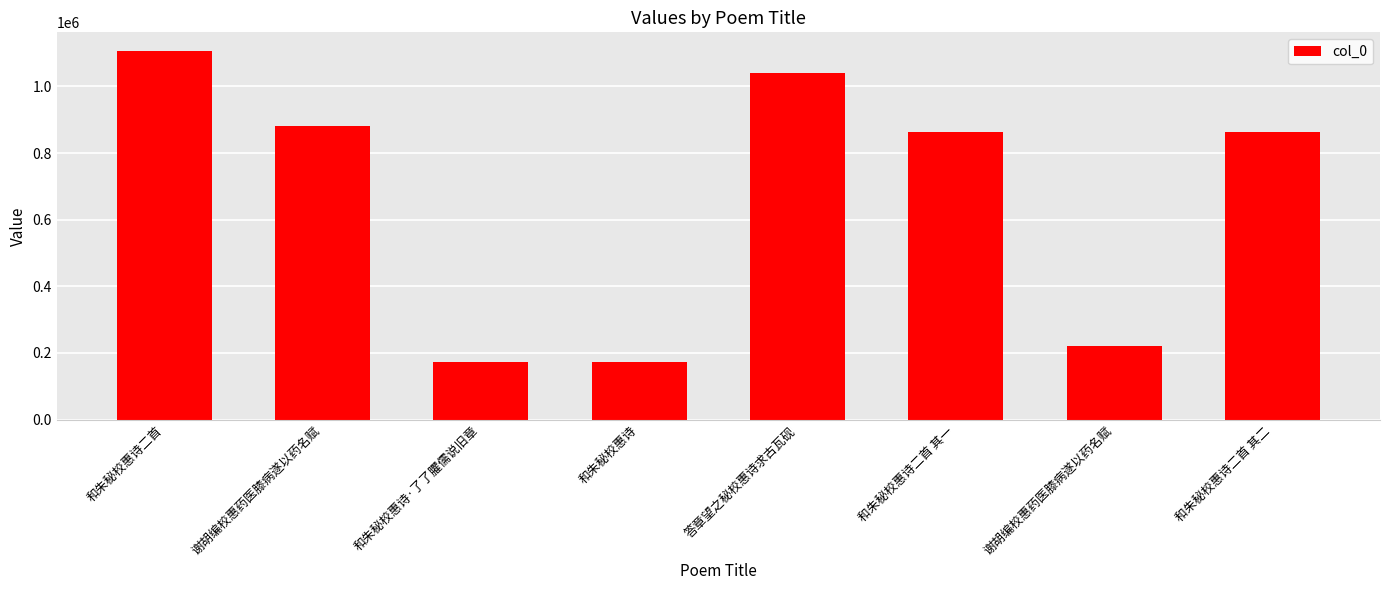

List the labels in order of value, smallest first.

和朱秘校惠诗, 和朱秘校惠诗·了了臞儒说旧章, 谢胡编校惠药医膝病遂以药名赋, 和朱秘校惠诗二首 其二, 和朱秘校惠诗二首 其一, 谢胡编校惠药医膝病遂以药名赋, 答章望之秘校惠诗求古瓦砚, 和朱秘校惠诗二首